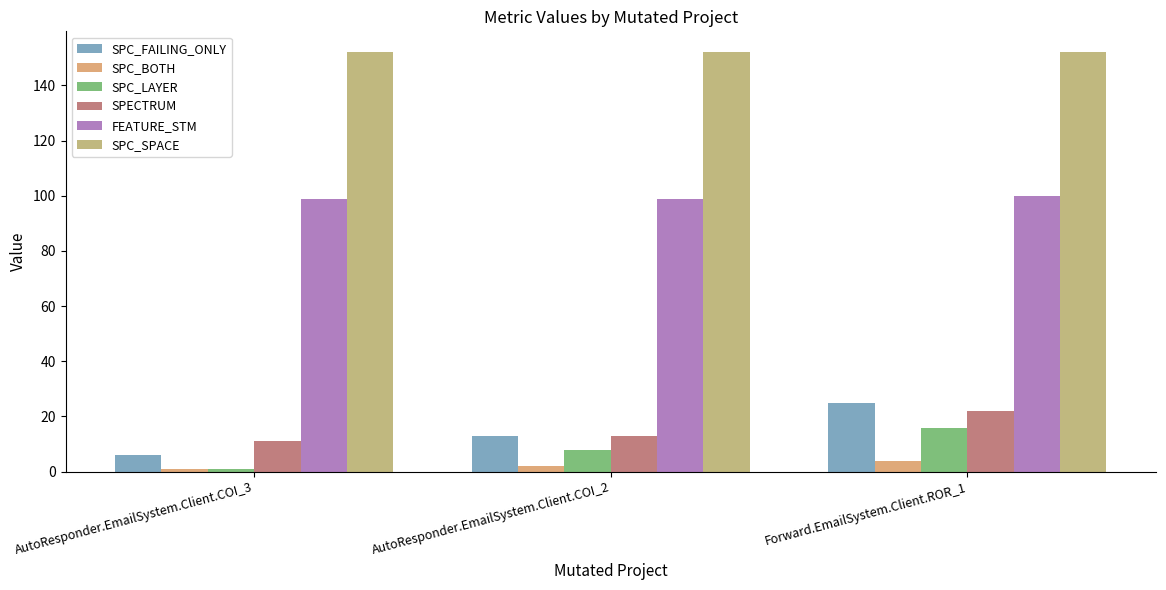

True or false: SPC_LAYER has a value of 16 at Forward.EmailSystem.Client.ROR_1.

True